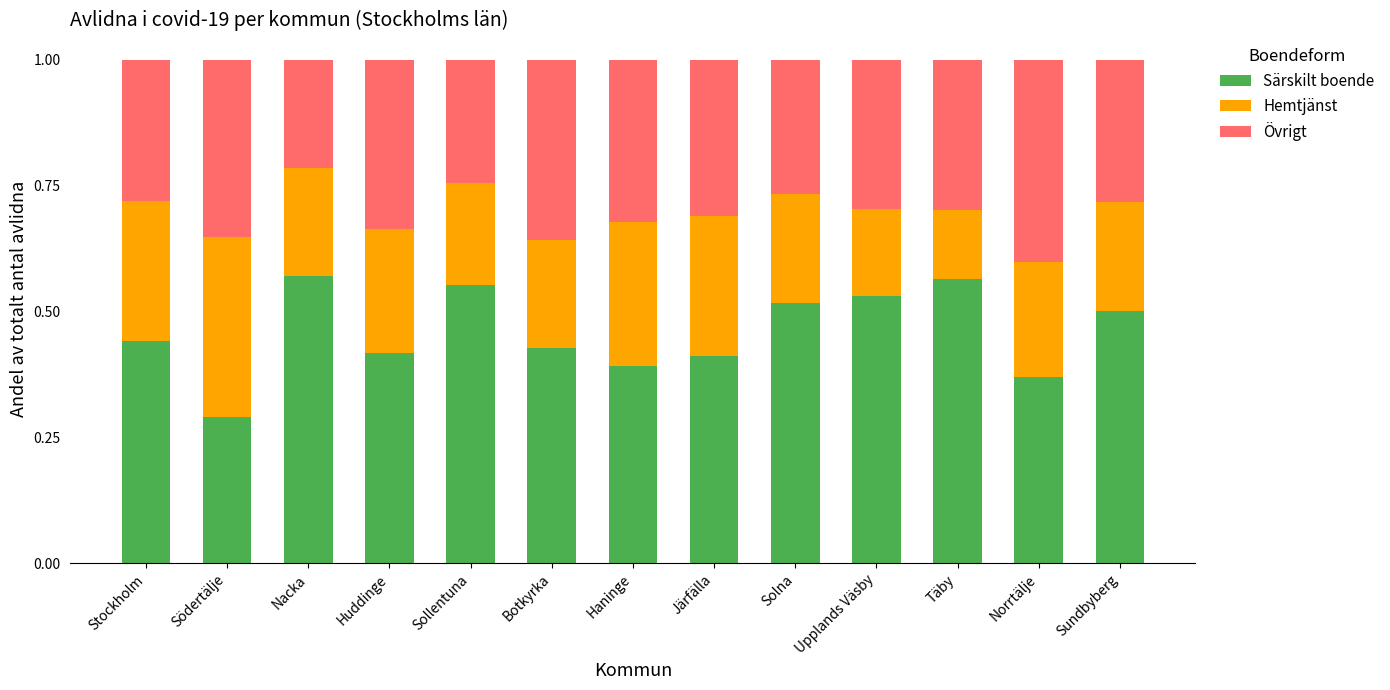

Is it true that Särskilt boende equals 0.9 at Solna?

False